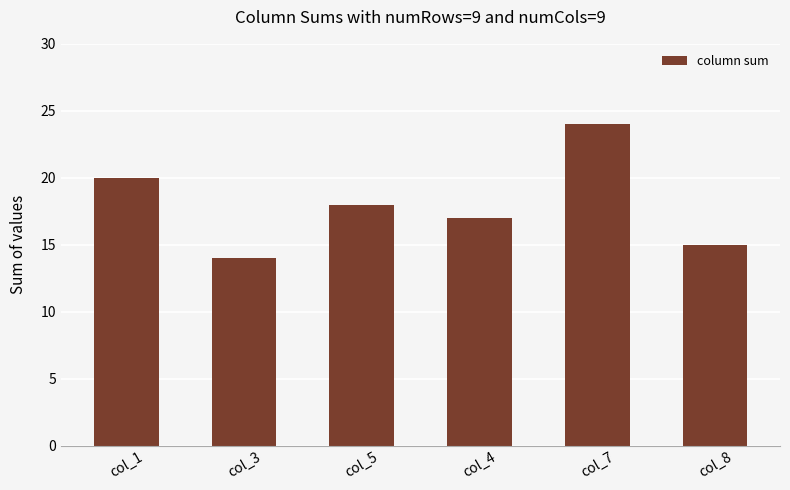

What is the difference between the maximum and second lowest values?

9